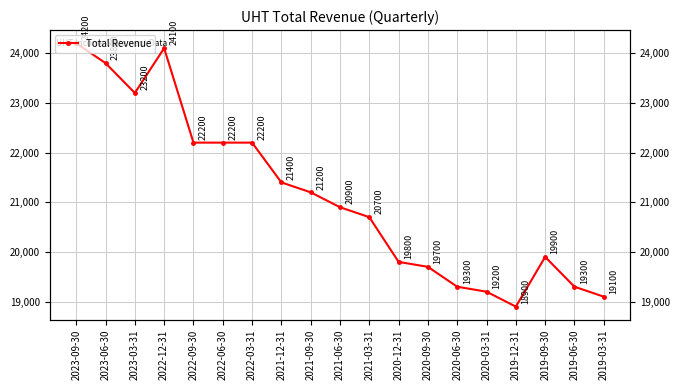

At which label is the value closest to 21550?

2021-12-31